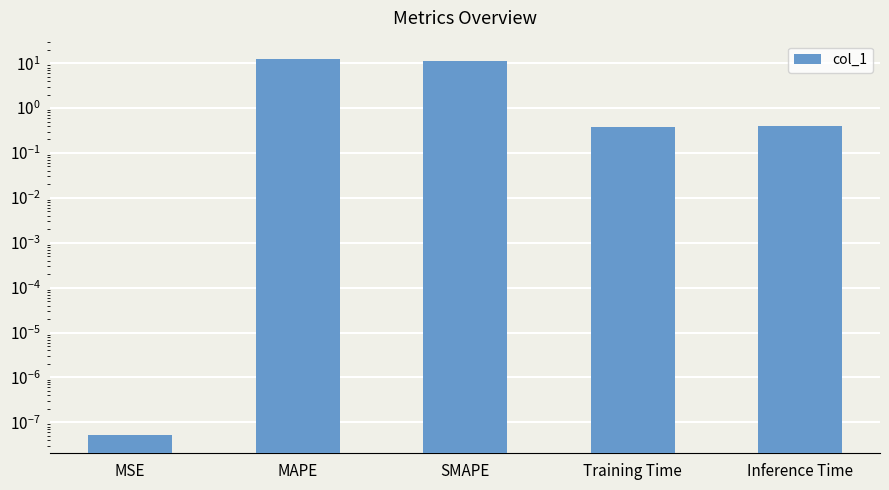

What is the label of the 4th bar from the right?

MAPE